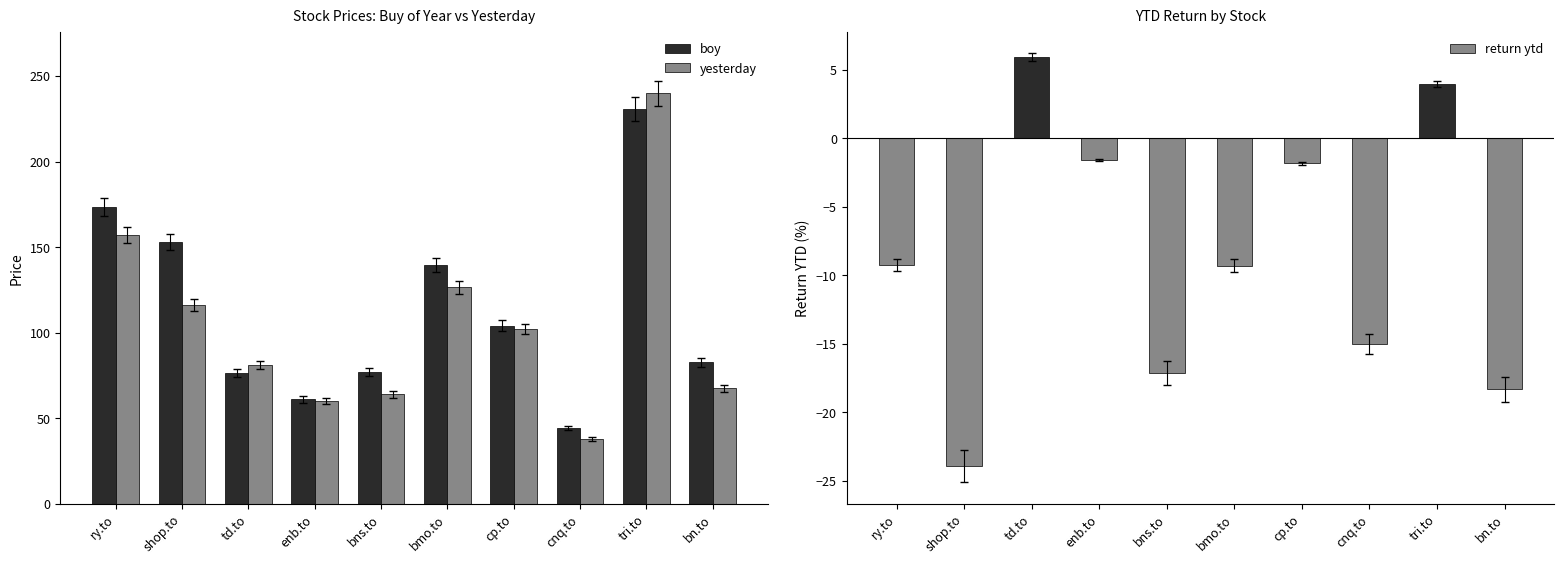

Are the bars grouped side by side (vs. stacked)?

Yes